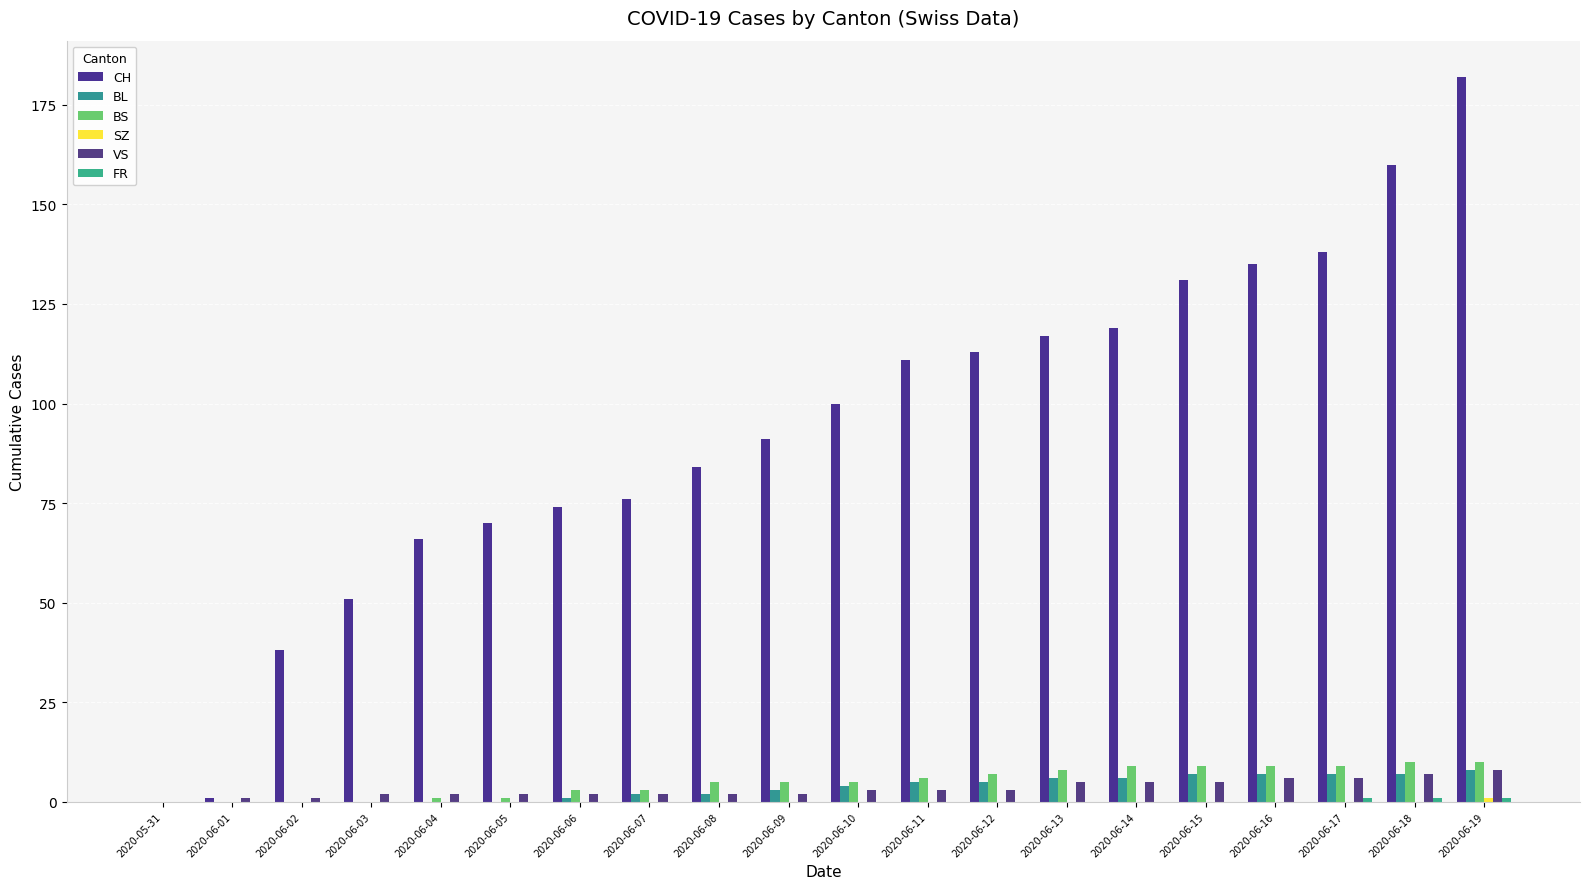

What position from the left is 2020-06-02?

3